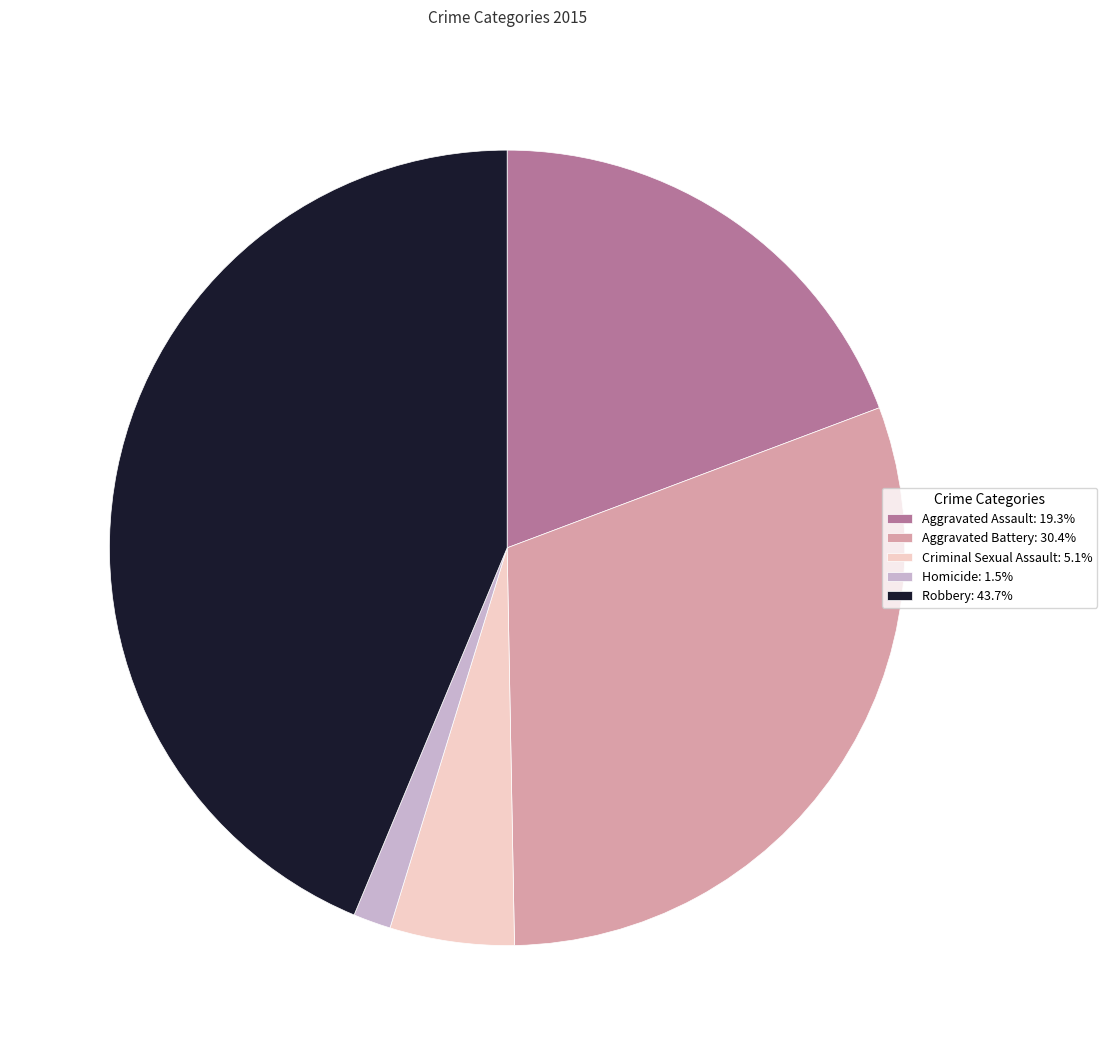

The Criminal Sexual Assault slice represents 5% of the pie. True or false?

True